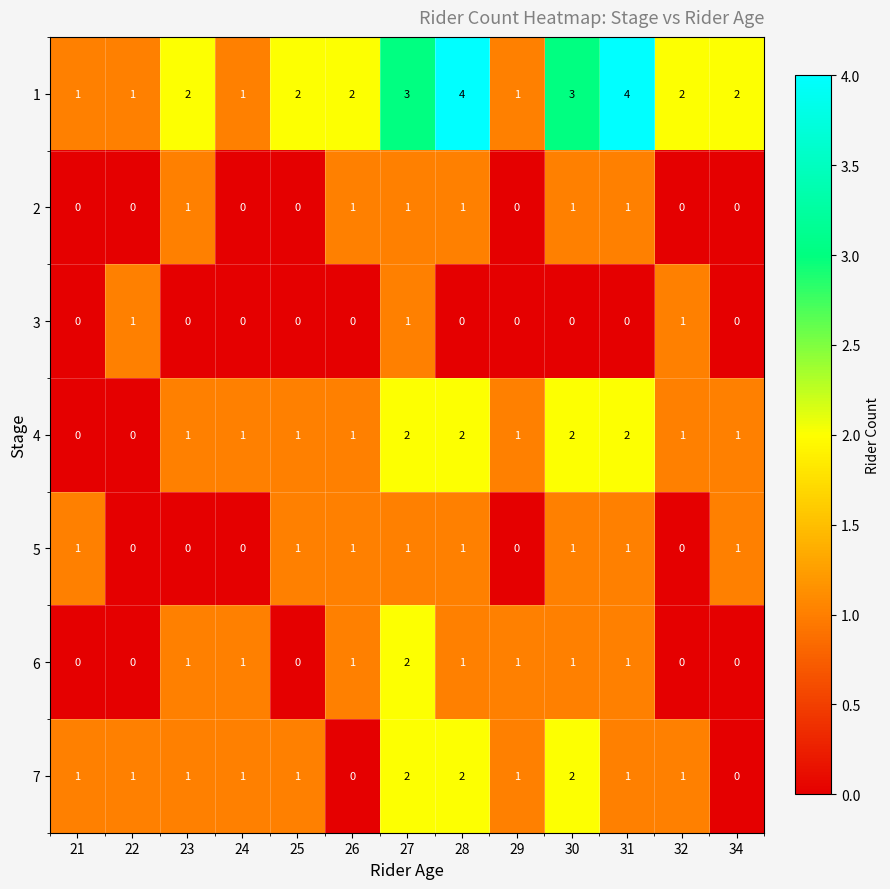

What is the difference between the highest and lowest values at 29?

1